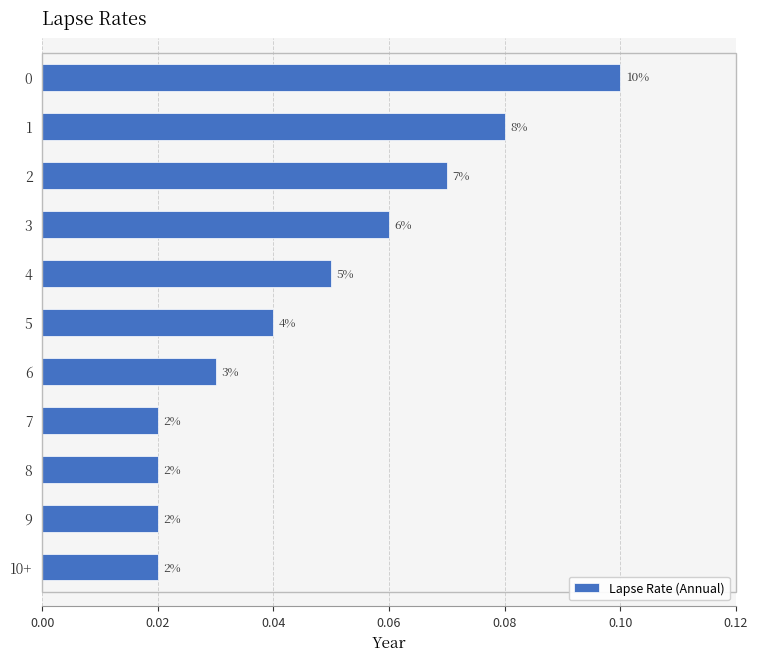

How many bars are there in total?

11